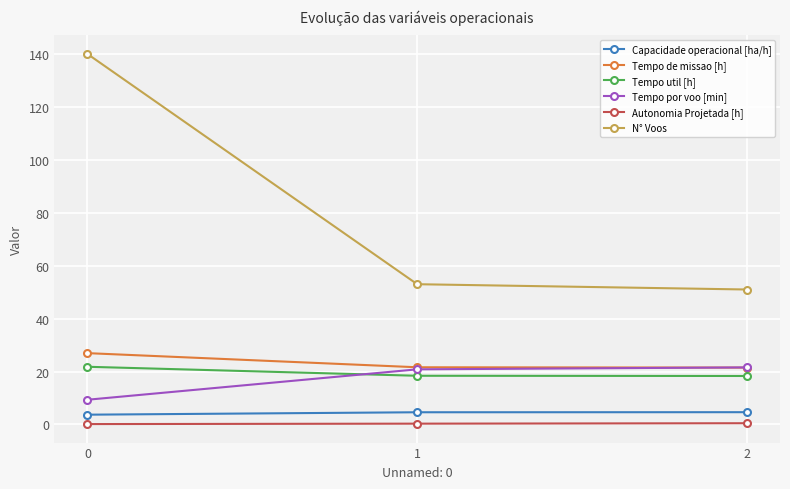

How many lines are shown in the chart?

6